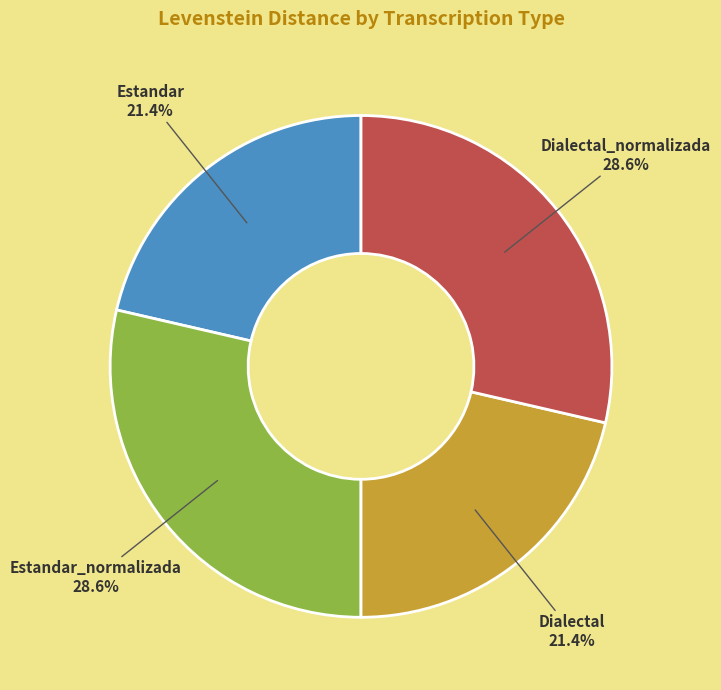

To the nearest percent, what is the average slice percentage?

25%